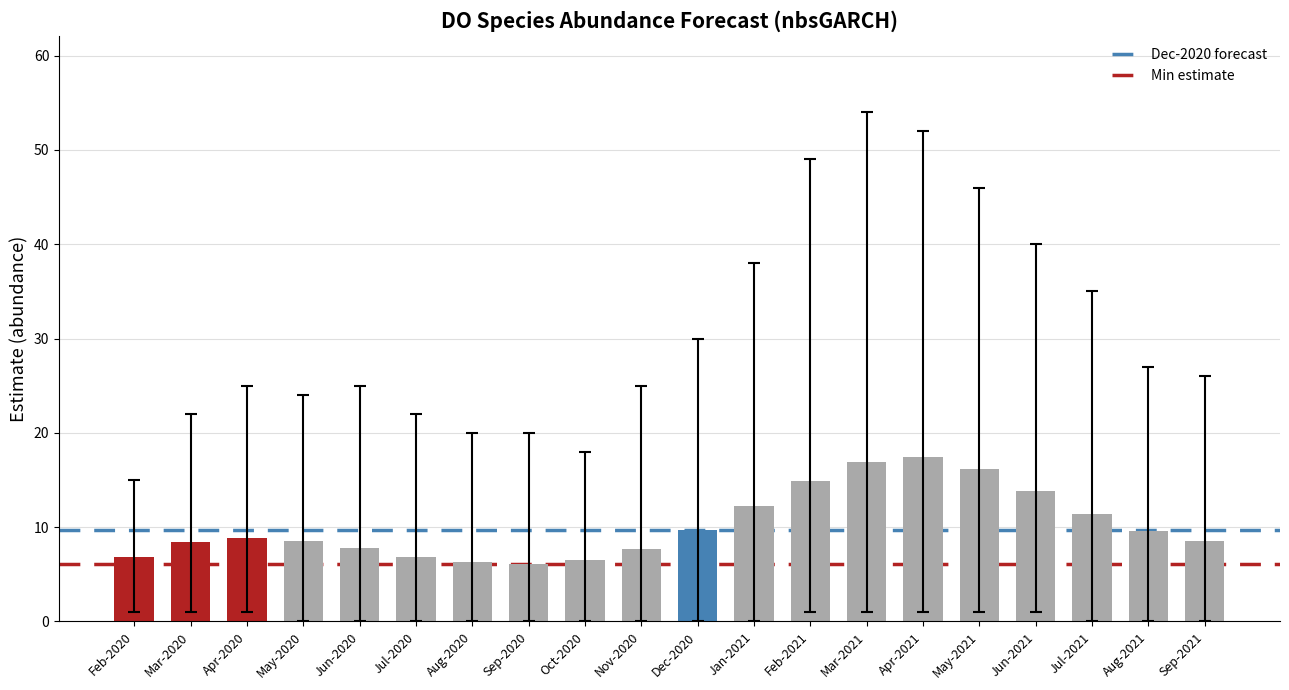

How many bars are there in total?

20